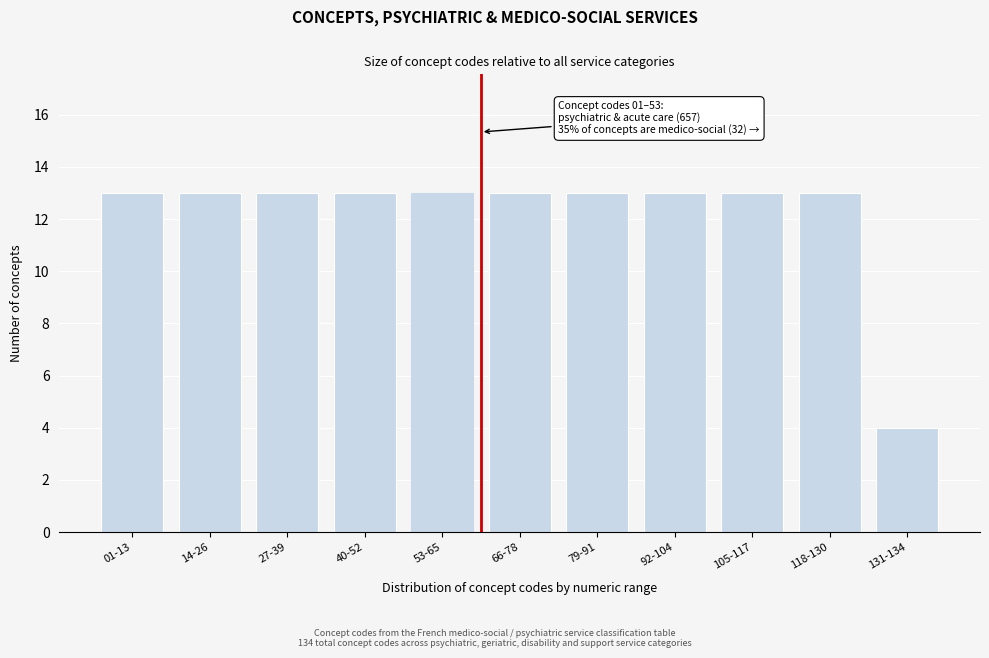

Reading right to left, extract all data points from this chart.

131-134=4	118-130=13	105-117=13	92-104=13	79-91=13	66-78=13	53-65=13	40-52=13	27-39=13	14-26=13	01-13=13